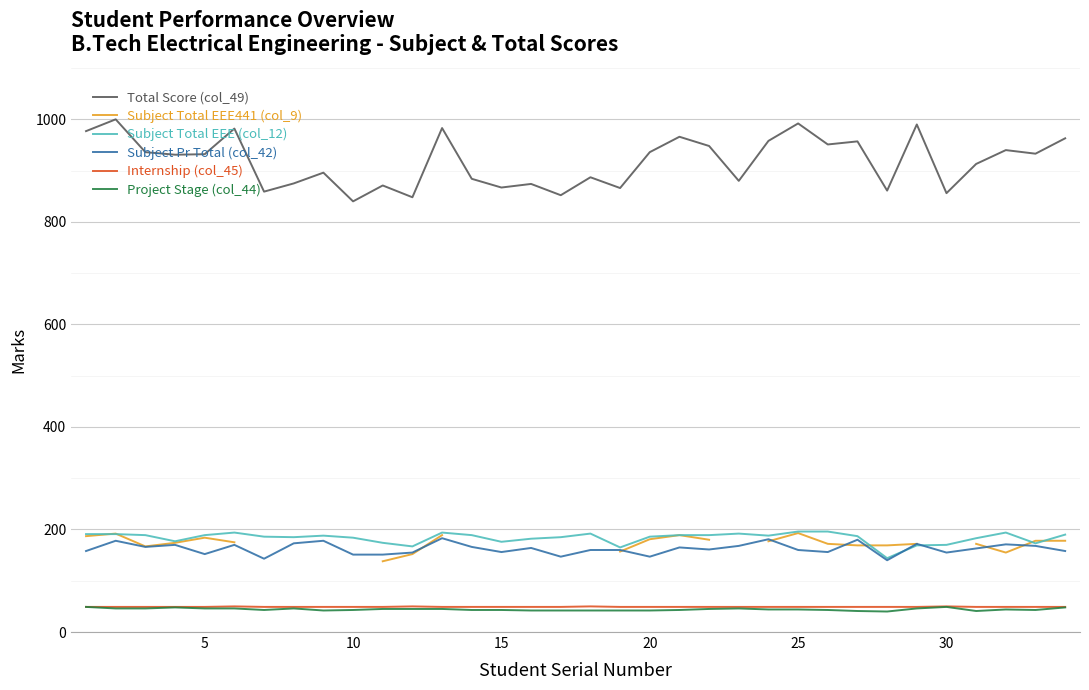

True or false: Subject Total EEE (col_12) and Internship (col_45) cross at least once.

False